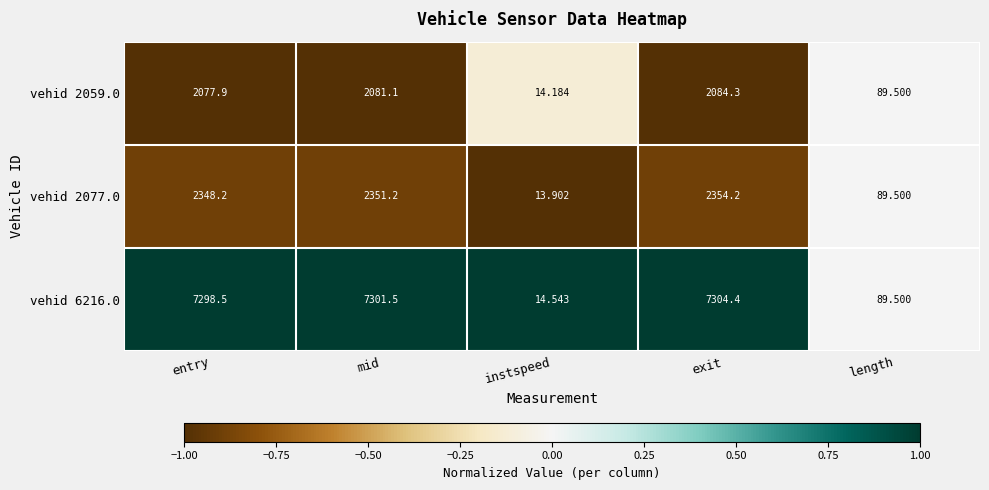

Which series changed the most between instspeed and exit?

vehid 6216.0